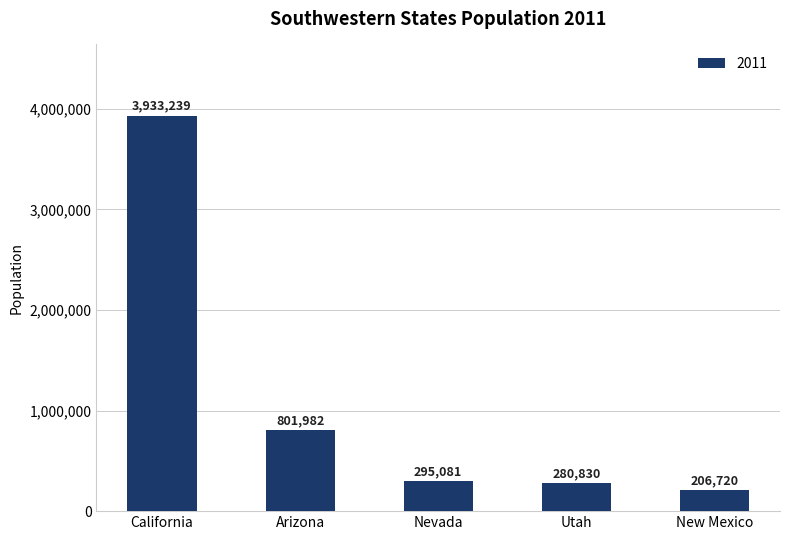

List the labels in order of value, smallest first.

New Mexico, Utah, Nevada, Arizona, California